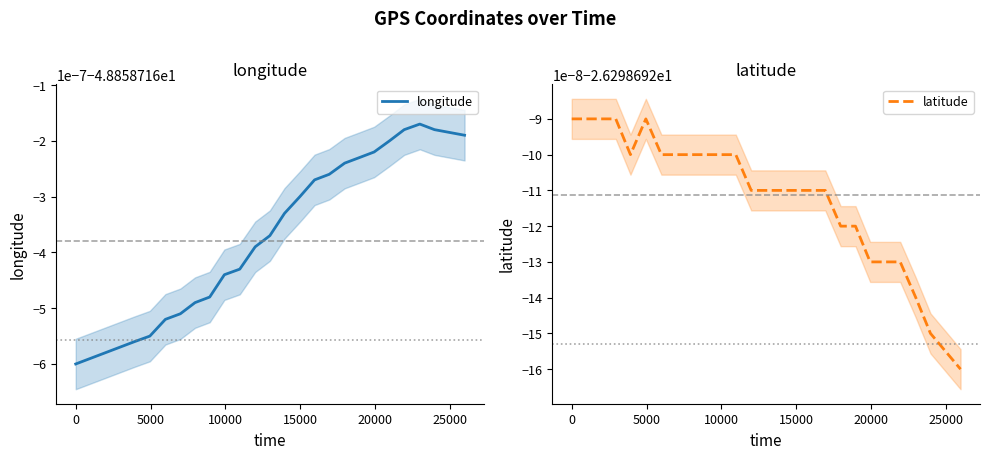

How many lines are shown in the chart?

2